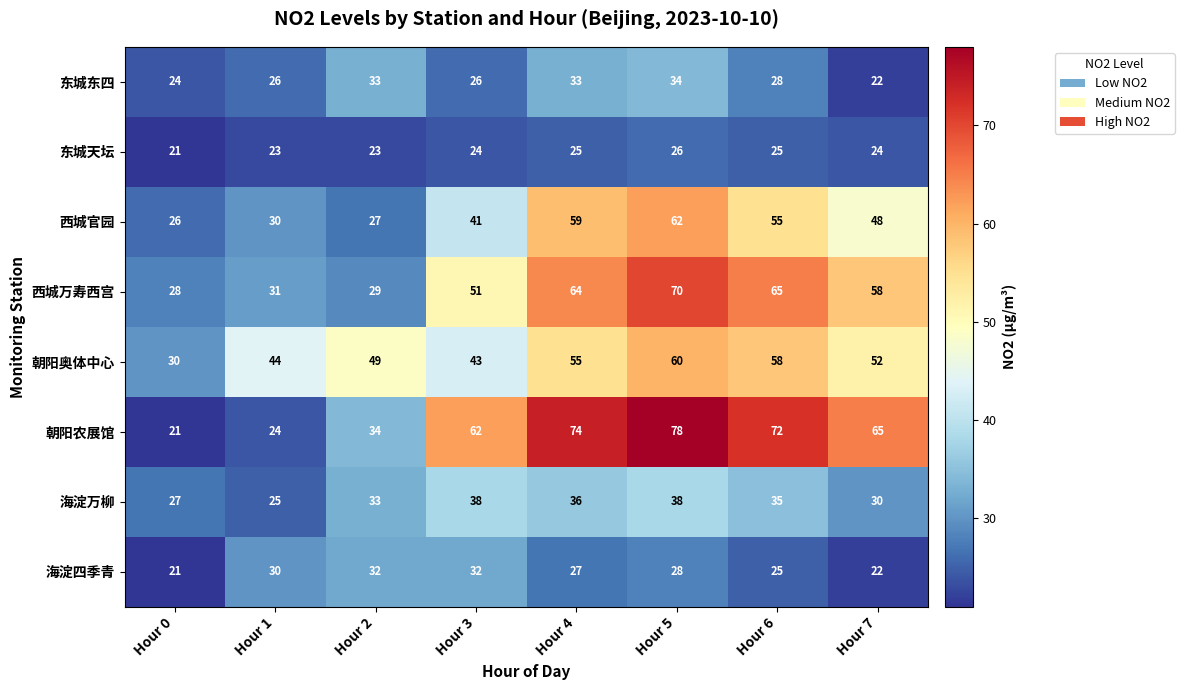

What is the minimum value shown in the chart?

21